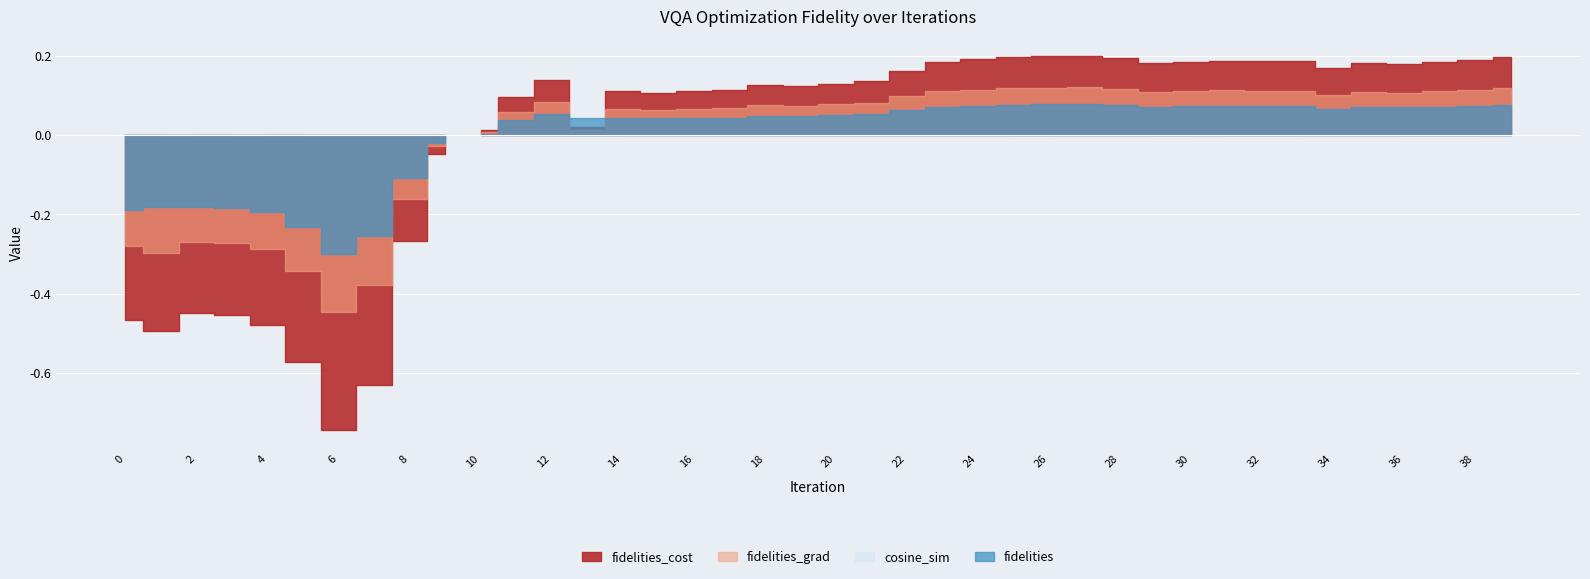

How many data points does each series have?

40